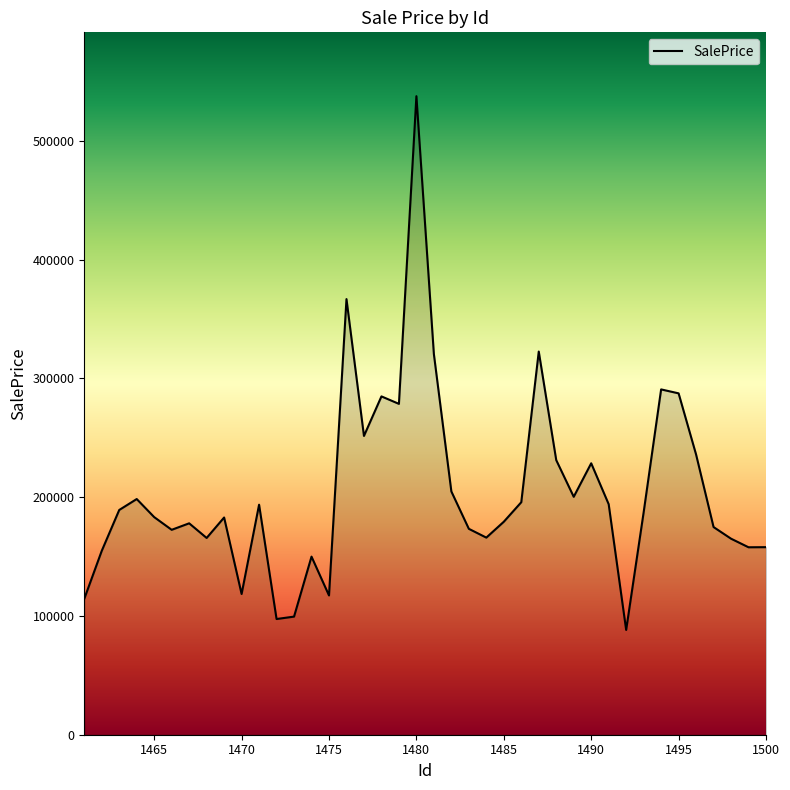

What is the smallest value displayed?

88223.1